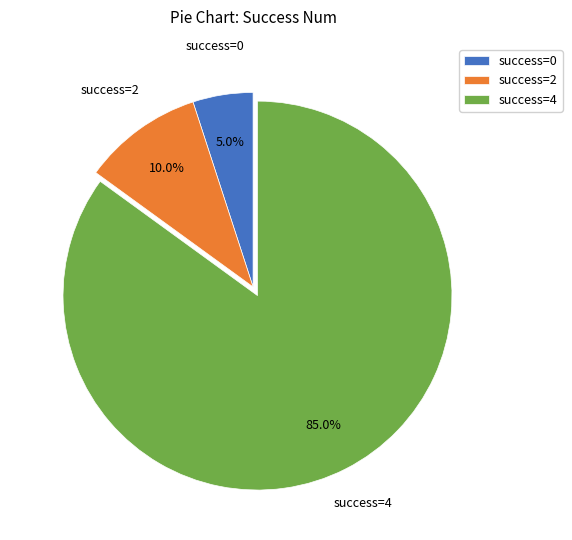

Approximately how many times larger is the value at success=4 compared to success=0?

17.0